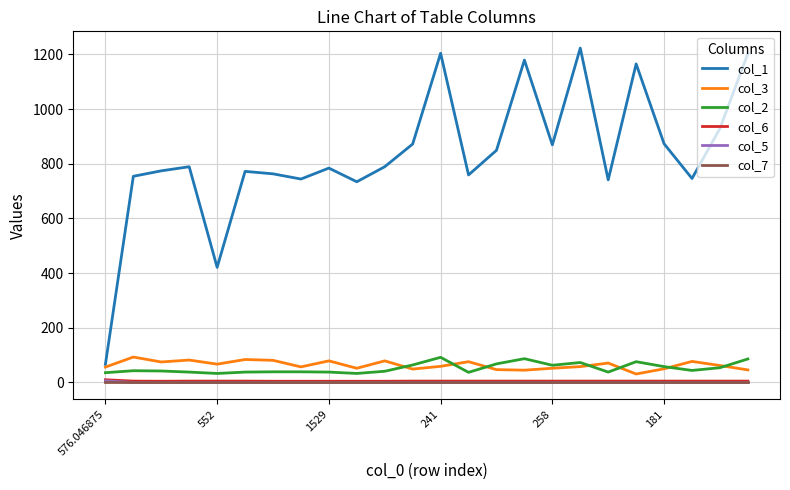

Does the chart have visible grid lines?

Yes